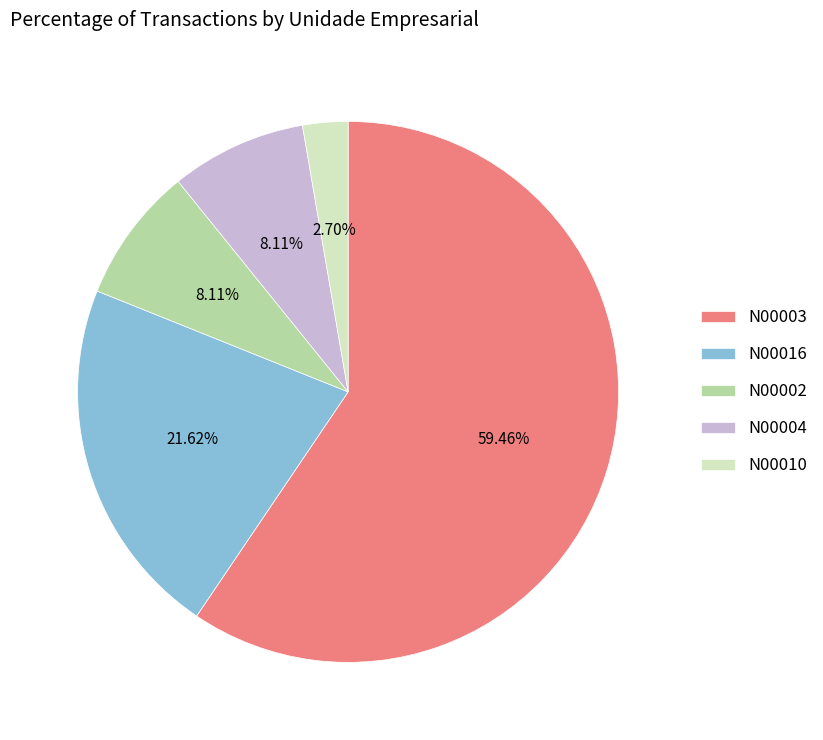

Between N00002 and N00016, which is larger?

N00016